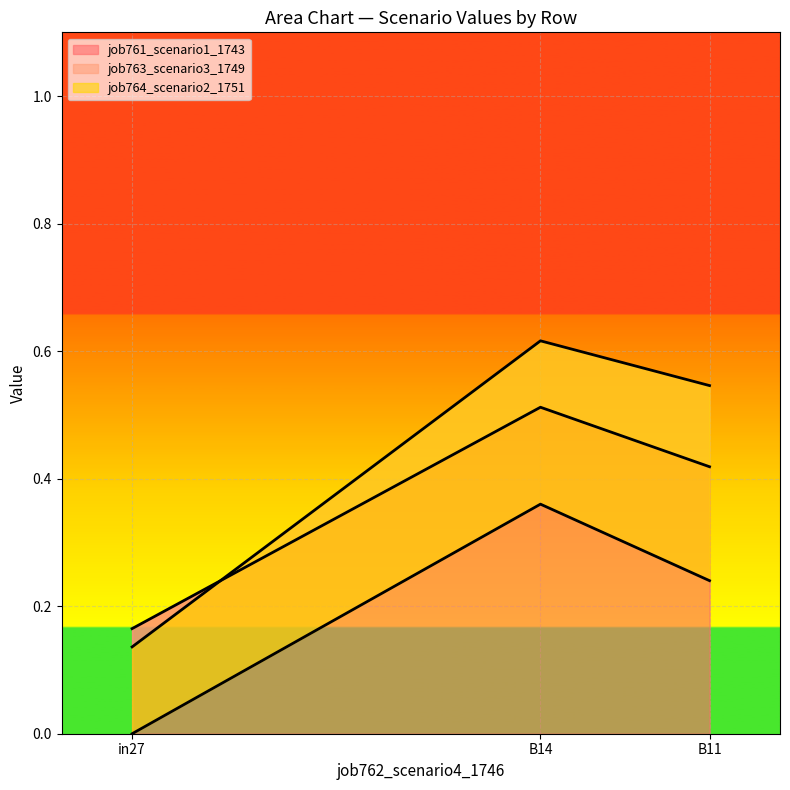

Does the chart display data point markers on the line(s)?

No